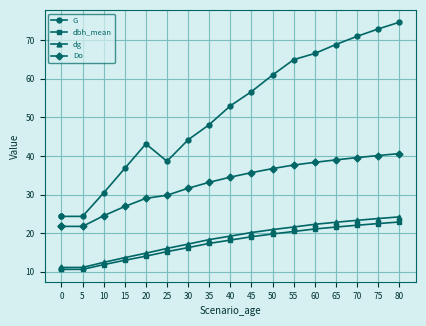

How many interior local valleys does the G series have?

1